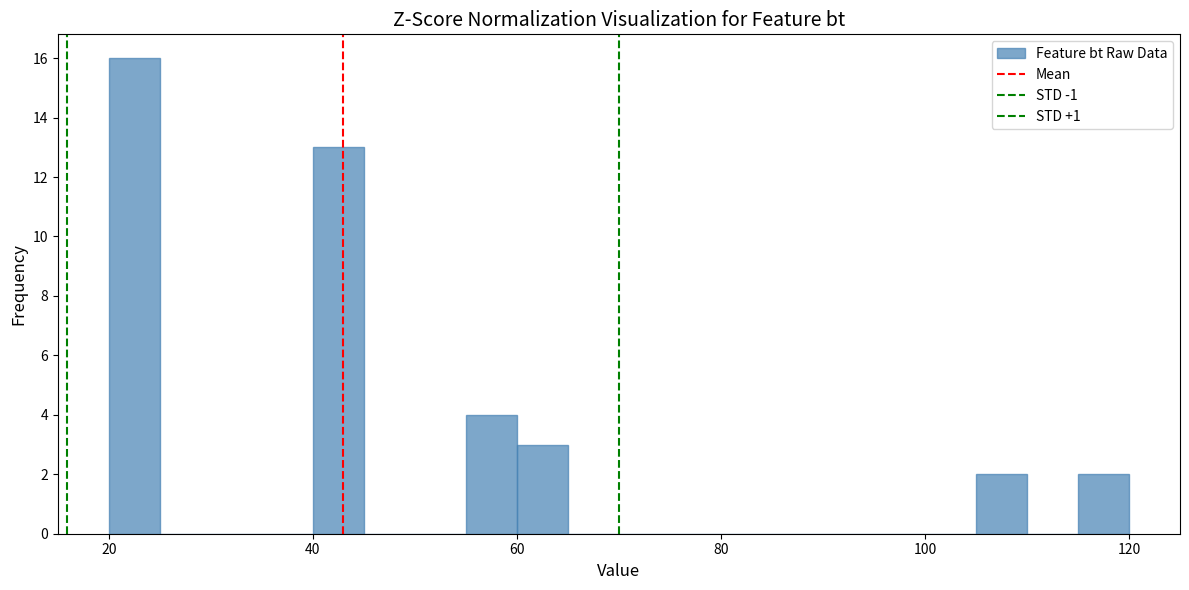

Around what value on the x-axis is the tallest bar? Give the approximate position of its centre, as read against the axis.

22